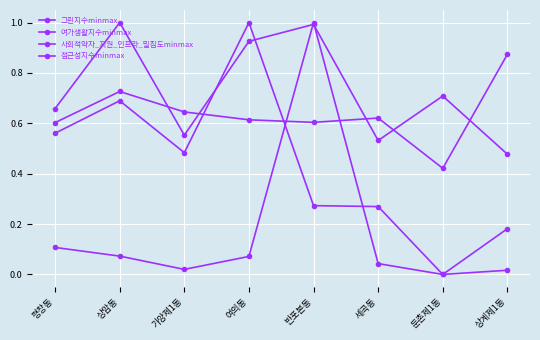

Is this an area chart (filled region under the line)?

No